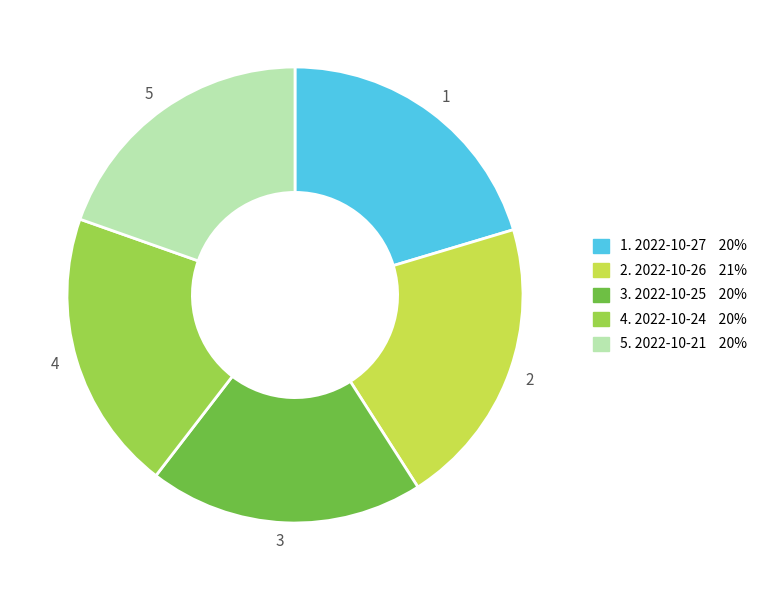

Is there any slice that represents more than half of the pie?

No